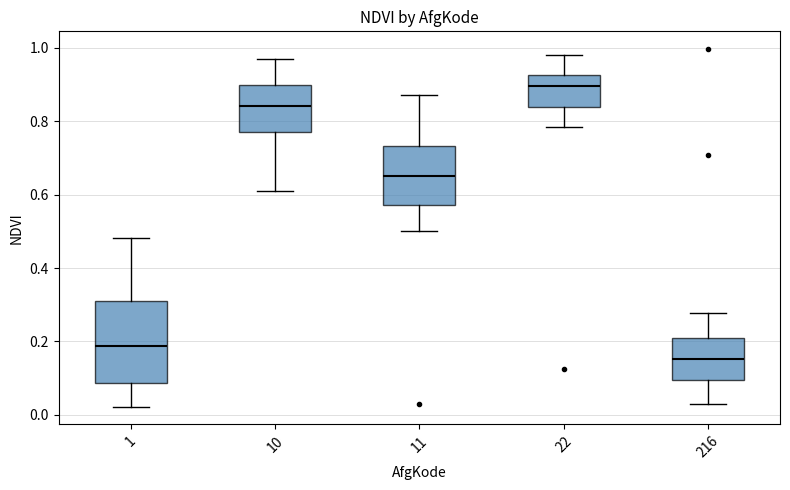

Reading left to right, read every box against the y-axis: the position of its median line, the range the box covers, and the ends of its whiskers. The values are not printed on the chart, so give them approximately, as read against the axis.

1: median 0.18, box 0.08 to 0.30, whiskers 0.02 to 0.48
10: median 0.84, box 0.78 to 0.90, whiskers 0.62 to 0.96
11: median 0.66, box 0.58 to 0.74, whiskers 0.50 to 0.86
22: median 0.90, box 0.84 to 0.92, whiskers 0.78 to 0.98
216: median 0.16, box 0.10 to 0.20, whiskers 0.02 to 0.28